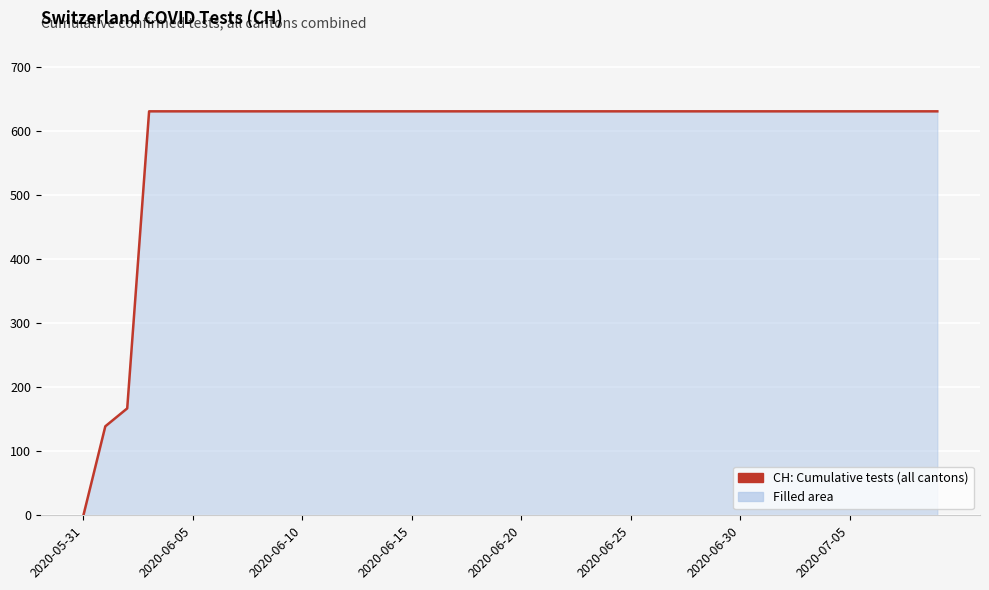

What is the difference between the maximum and minimum values?

631